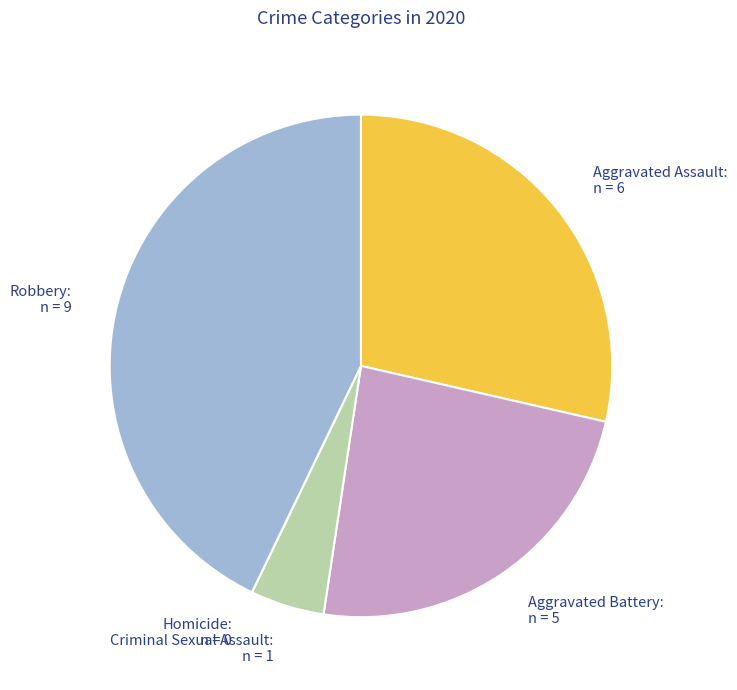

Between Criminal Sexual Assault: and Robbery:, which is larger?

Robbery: